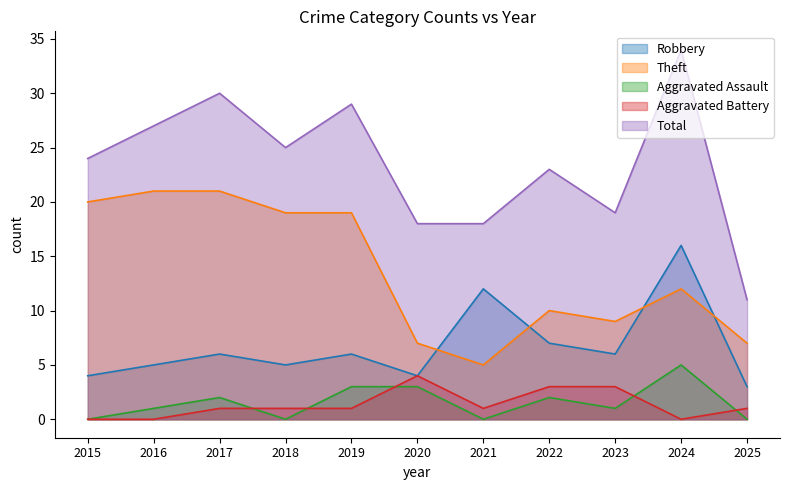

What is the difference between the highest and lowest values at 2016?

27